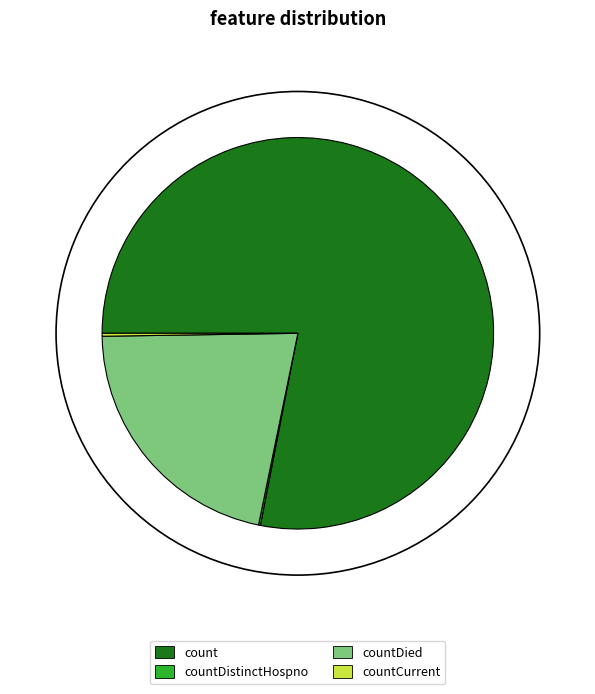

Which category has the biggest portion of the pie?

count